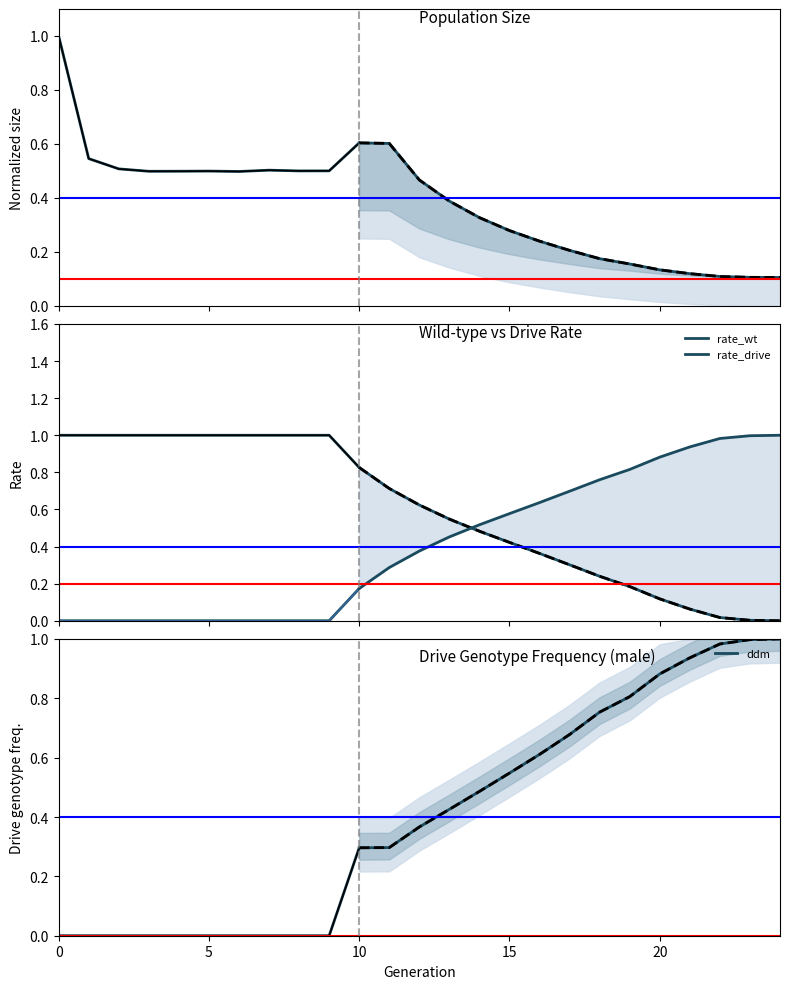

What is the difference between the highest and lowest values at 8?

1.0